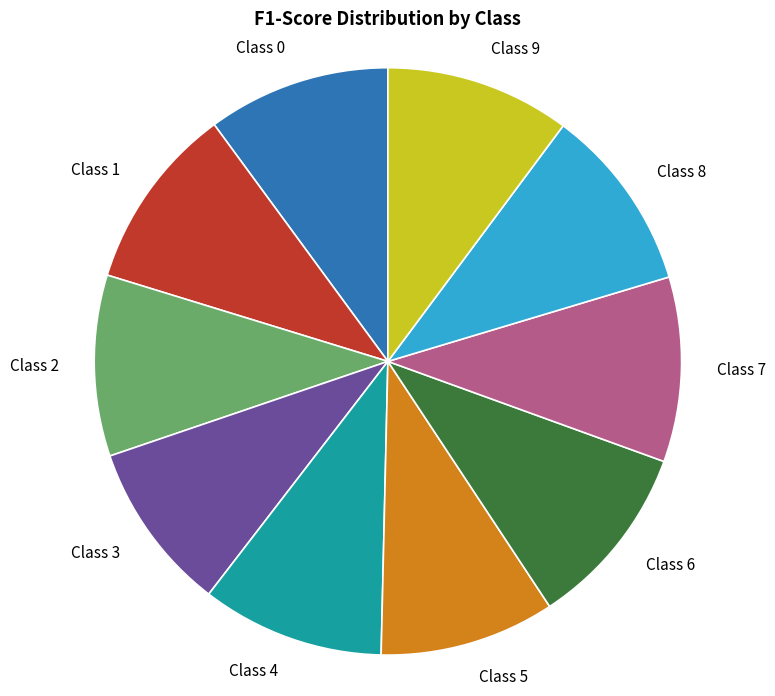

Does Class 6 account for over 50% of the chart?

No